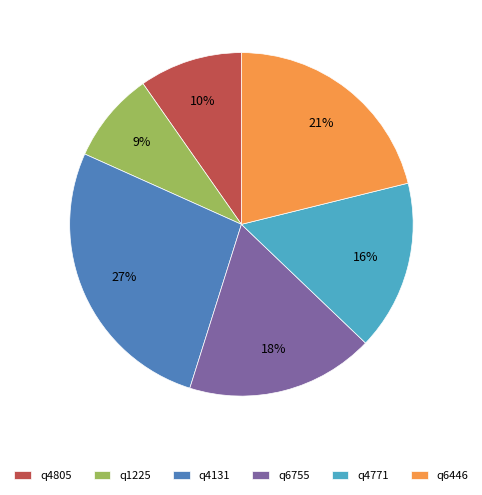

Which has a higher value, q6755 or q4771?

q6755